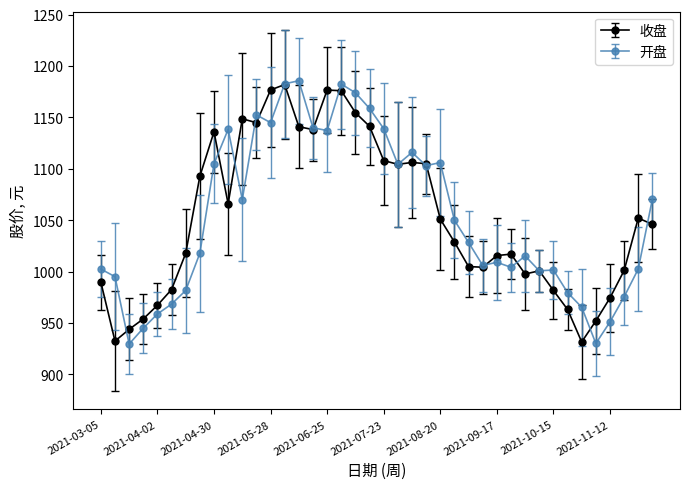

True or false: 收盘 and 开盘 intersect in this chart.

True